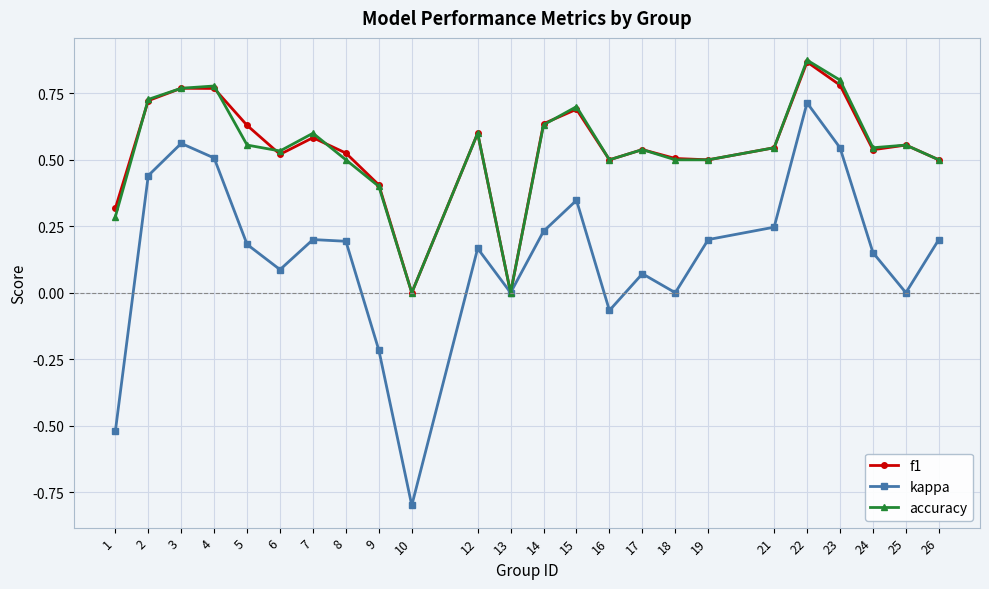

At which label does kappa first exceed 0?

2